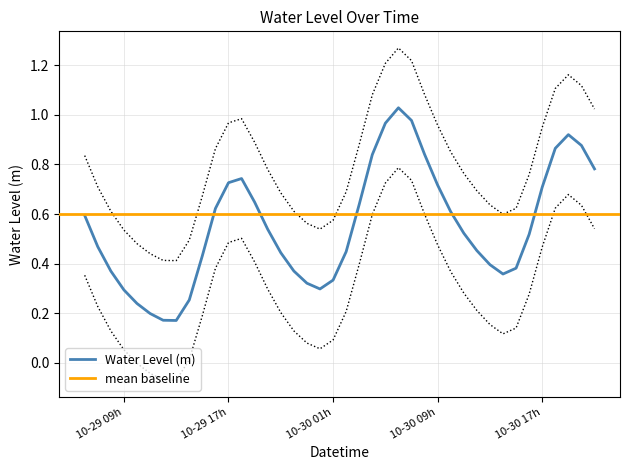

The value at 2025-10-30 08:00:00 is 1.1. True or false?

False